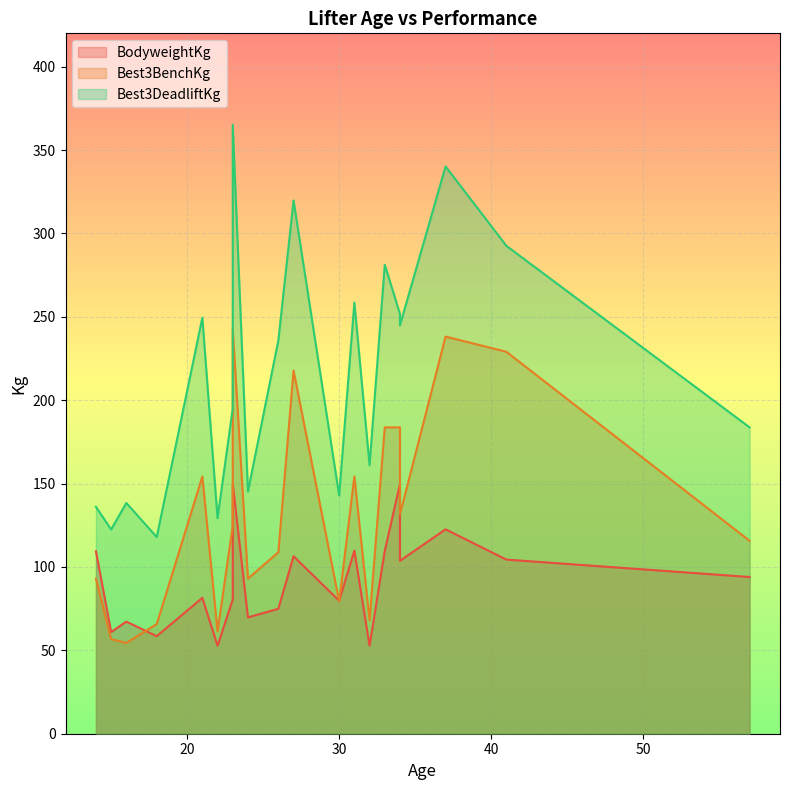

Reading left to right, what are all the values shown in this chart?

BodyweightKg: 26=74.9	15=61.0	30=79.7	33=109.6	24=69.8	23=80.5	22=52.8	37=122.6	14=109.4	57=94.0	16=67.2	41=104.4	27=106.4	31=109.8	32=52.8	23=149.9	34=103.7	34=149.8	21=81.5	18=58.5
Best3BenchKg: 26=108.9	15=56.7	30=79.4	33=183.7	24=93.0	23=124.7	22=61.2	37=238.1	14=93.0	57=115.7	16=54.4	41=229.1	27=217.7	31=154.2	32=68.0	23=242.7	34=131.5	34=183.7	21=154.2	18=65.8
Best3DeadliftKg: 26=235.9	15=122.5	30=142.9	33=281.2	24=145.2	23=195.0	22=129.3	37=340.2	14=136.1	57=183.7	16=138.3	41=292.6	27=319.8	31=258.6	32=161.0	23=365.1	34=244.9	34=251.7	21=249.5	18=117.9